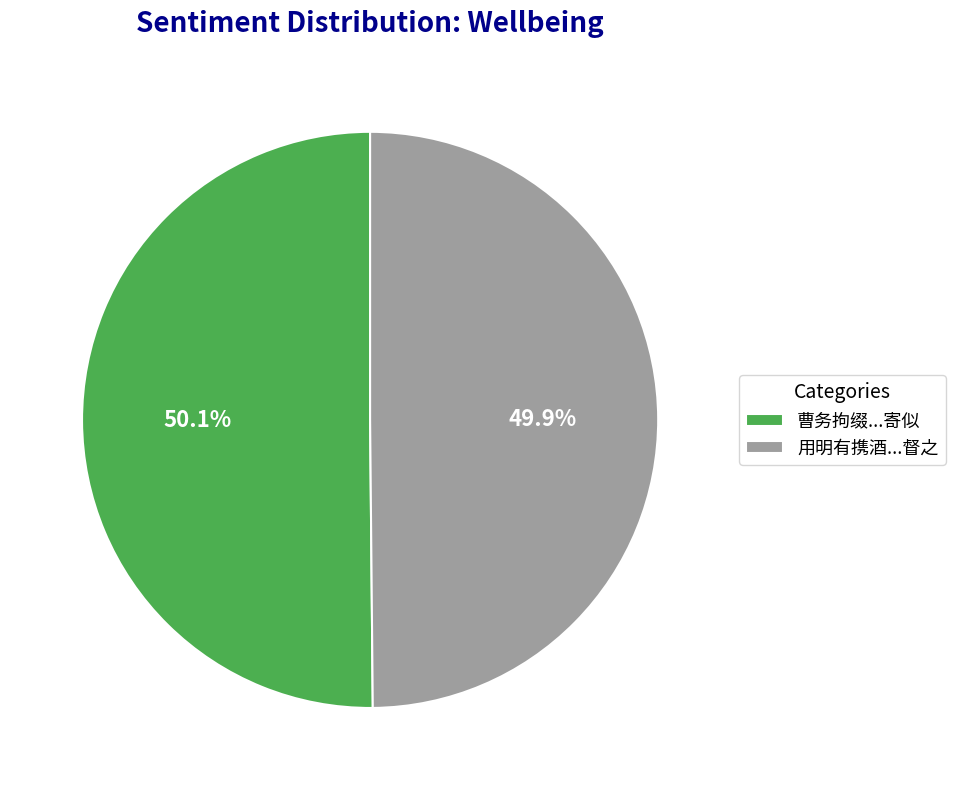

Is there a majority slice in this chart?

Yes